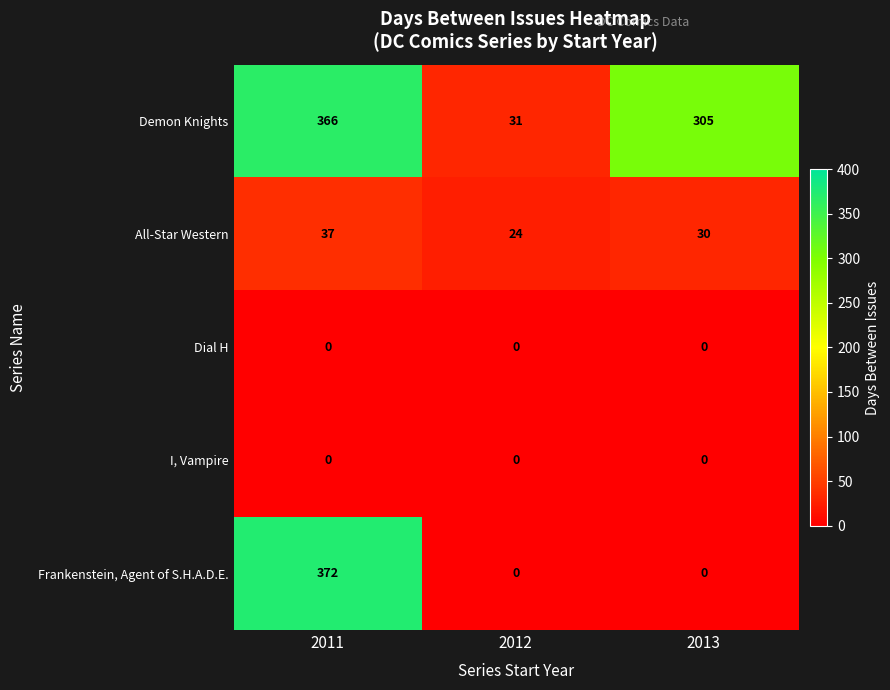

Read the All-Star Western value at 2011.

37